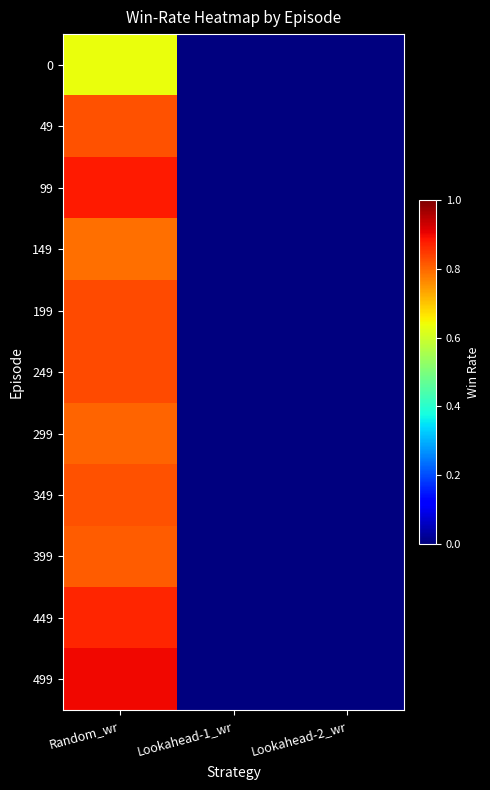

Reading left to right, what are all the values shown in this chart?

0: Random_wr=0.6	Lookahead-1_wr=0.0	Lookahead-2_wr=0.0
49: Random_wr=0.8	Lookahead-1_wr=0.0	Lookahead-2_wr=0.0
99: Random_wr=0.9	Lookahead-1_wr=0.0	Lookahead-2_wr=0.0
149: Random_wr=0.8	Lookahead-1_wr=0.0	Lookahead-2_wr=0.0
199: Random_wr=0.8	Lookahead-1_wr=0.0	Lookahead-2_wr=0.0
249: Random_wr=0.8	Lookahead-1_wr=0.0	Lookahead-2_wr=0.0
299: Random_wr=0.8	Lookahead-1_wr=0.0	Lookahead-2_wr=0.0
349: Random_wr=0.8	Lookahead-1_wr=0.0	Lookahead-2_wr=0.0
399: Random_wr=0.8	Lookahead-1_wr=0.0	Lookahead-2_wr=0.0
449: Random_wr=0.9	Lookahead-1_wr=0.0	Lookahead-2_wr=0.0
499: Random_wr=0.9	Lookahead-1_wr=0.0	Lookahead-2_wr=0.0